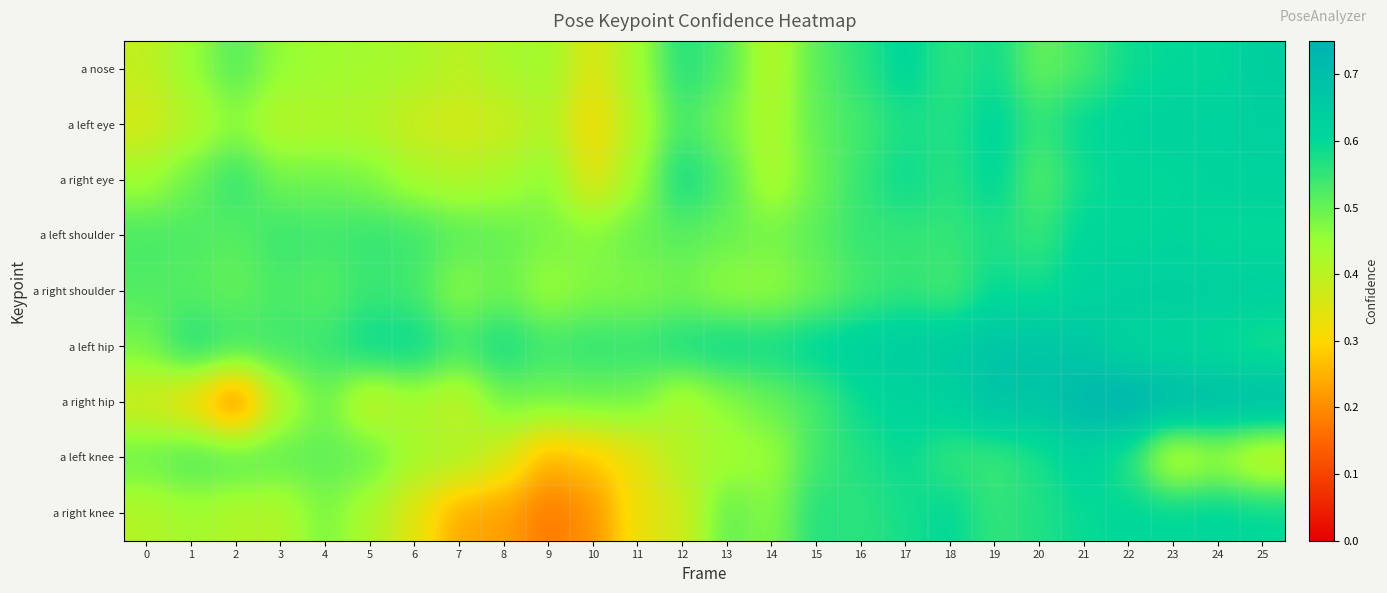

What is the spread (max minus min) of values at 18?

0.1